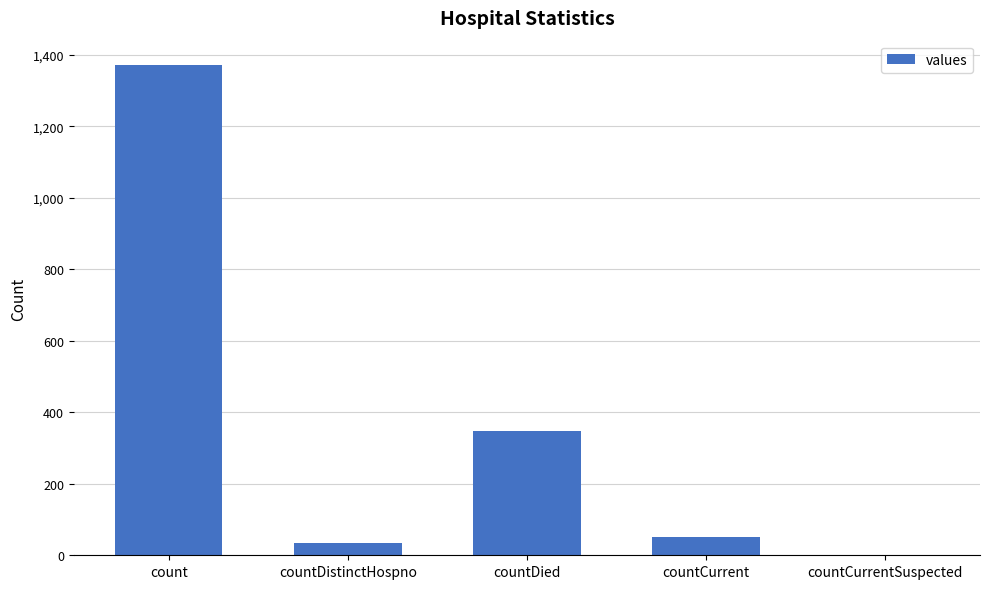

How many distinct data groups are displayed?

1